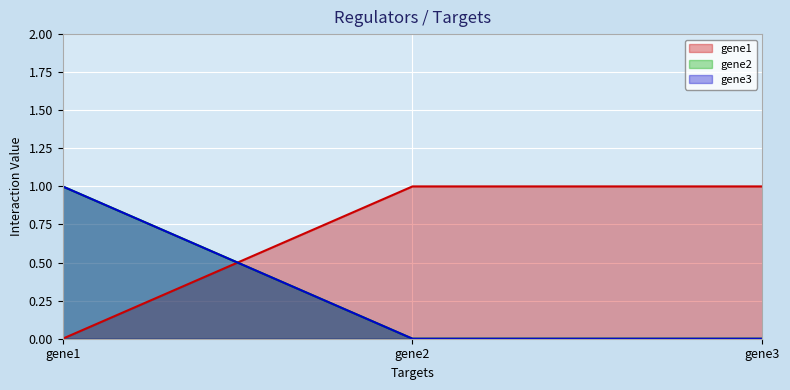

Where is gene3 nearest to the value 0?

gene2